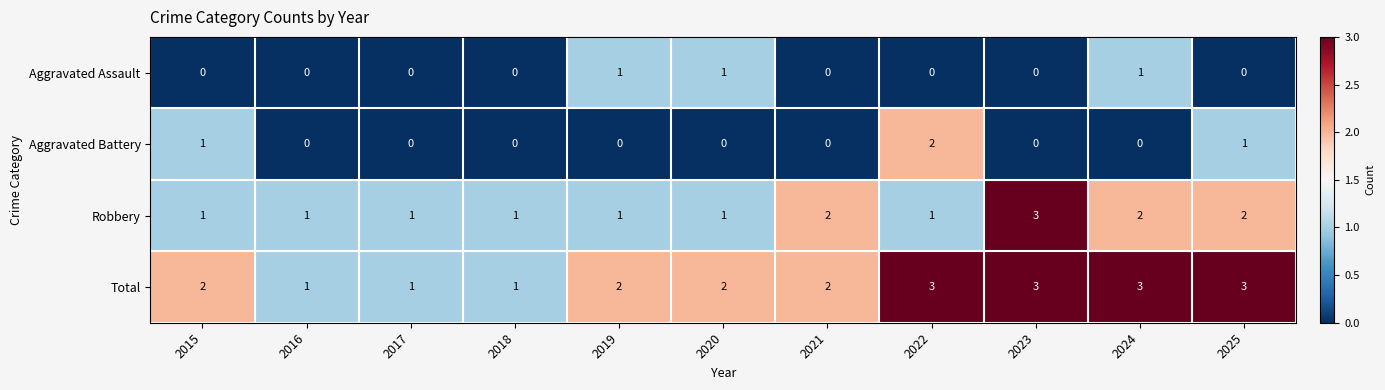

Is it true that Robbery equals 3 at 2023?

True